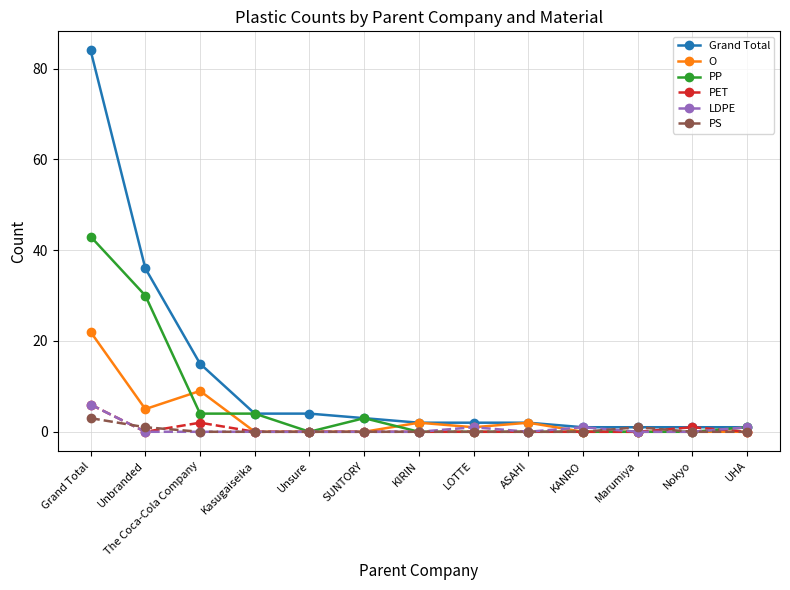

Reading left to right, transcribe all the data shown in this chart.

Grand Total: 84	36	15	4	4	3	2	2	2	1	1	1	1
O: 22	5	9	0	0	0	2	1	2	0	0	0	0
PP: 43	30	4	4	0	3	0	0	0	0	0	0	1
PET: 6	0	2	0	0	0	0	0	0	0	0	1	0
LDPE: 6	0	0	0	0	0	0	1	0	1	0	0	1
PS: 3	1	0	0	0	0	0	0	0	0	1	0	0